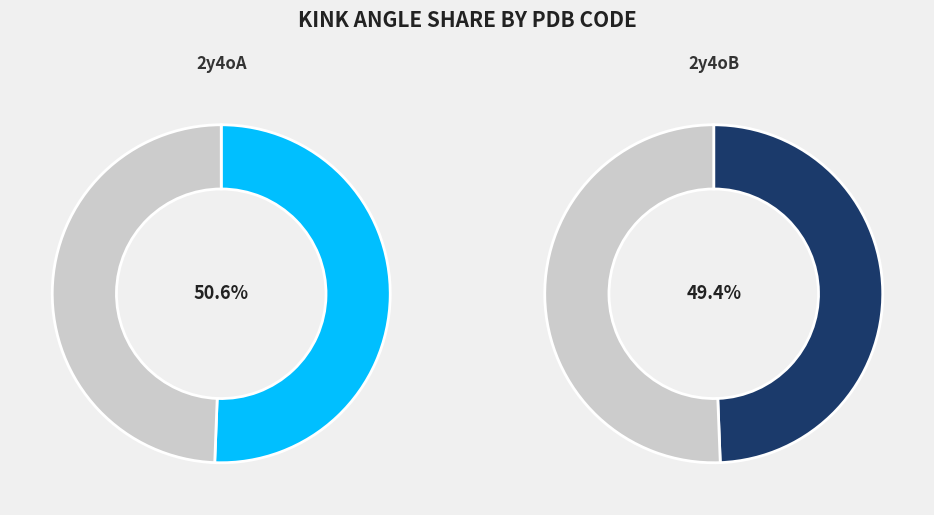

To the nearest percent, what is the average slice percentage?

50%